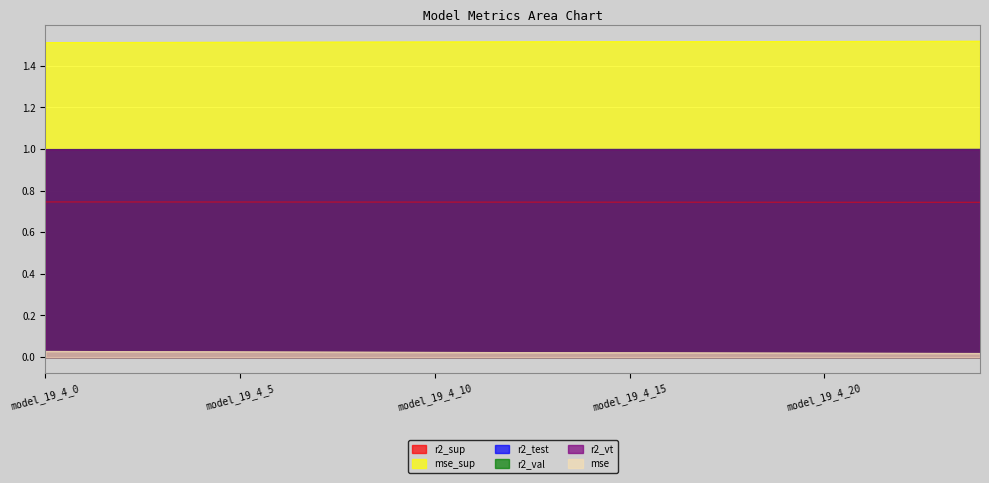

How many lines are shown in the chart?

6